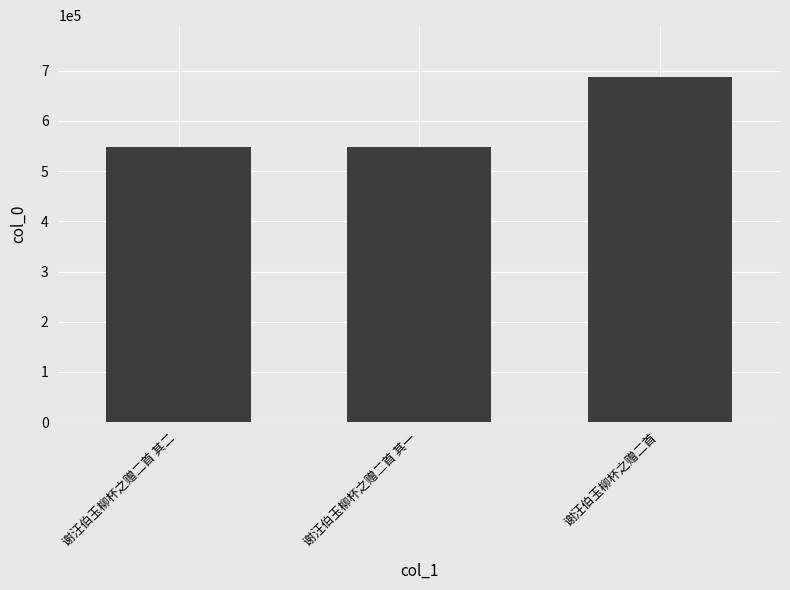

How many values are below 548405?

1